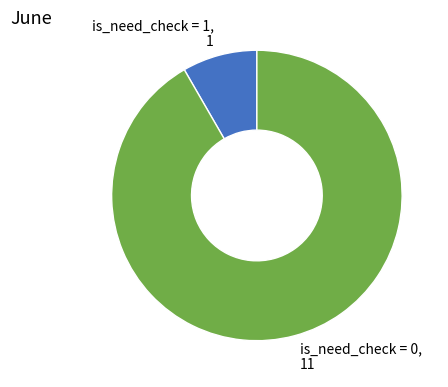

How many segments does this pie chart have?

2